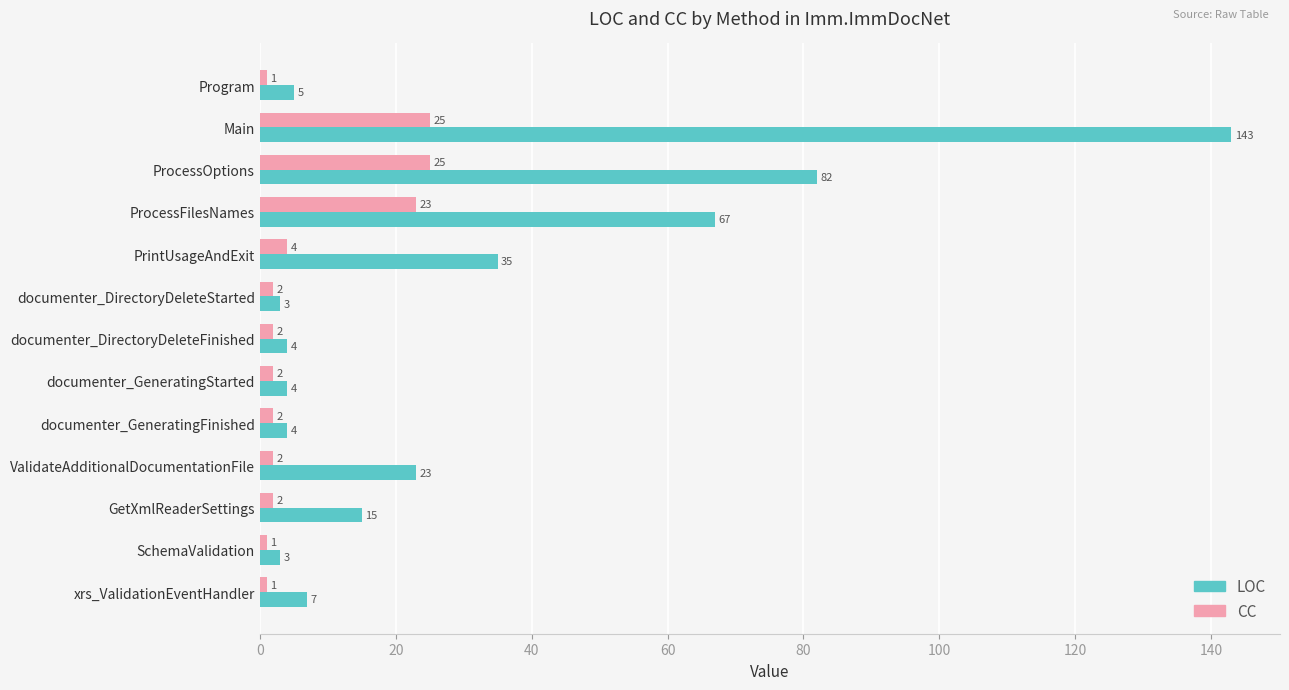

Is it true that LOC equals 54 at Main?

False